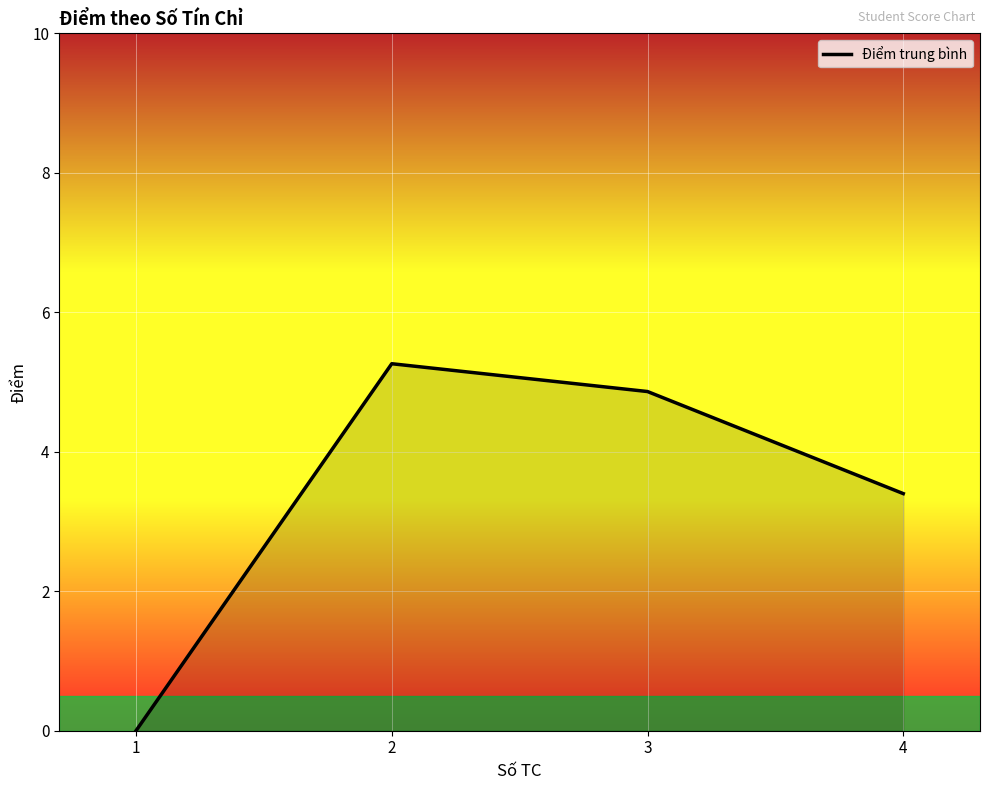

What is the change in value from 1 to 3?

+4.9